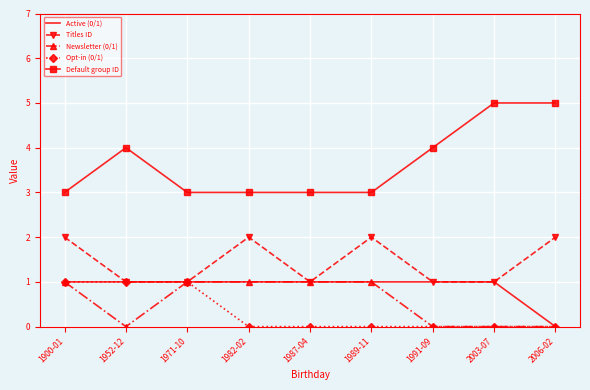

At which category is the sum across all series the highest?

1900-01